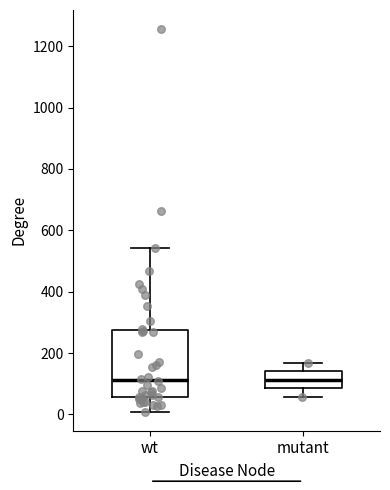

Reading left to right, read every box against the y-axis: the position of its median line, the range the box covers, and the ends of its whiskers. The values are not printed on the chart, so give them approximately, as read against the axis.

wt: median 120, box 60 to 280, whiskers 0 to 540
mutant: median 120, box 80 to 140, whiskers 60 to 160